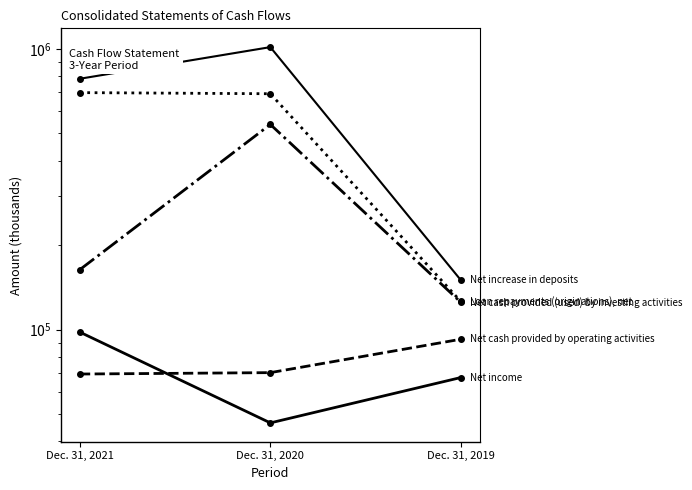

What is the total value across all series at Dec. 31, 2021?

1813782